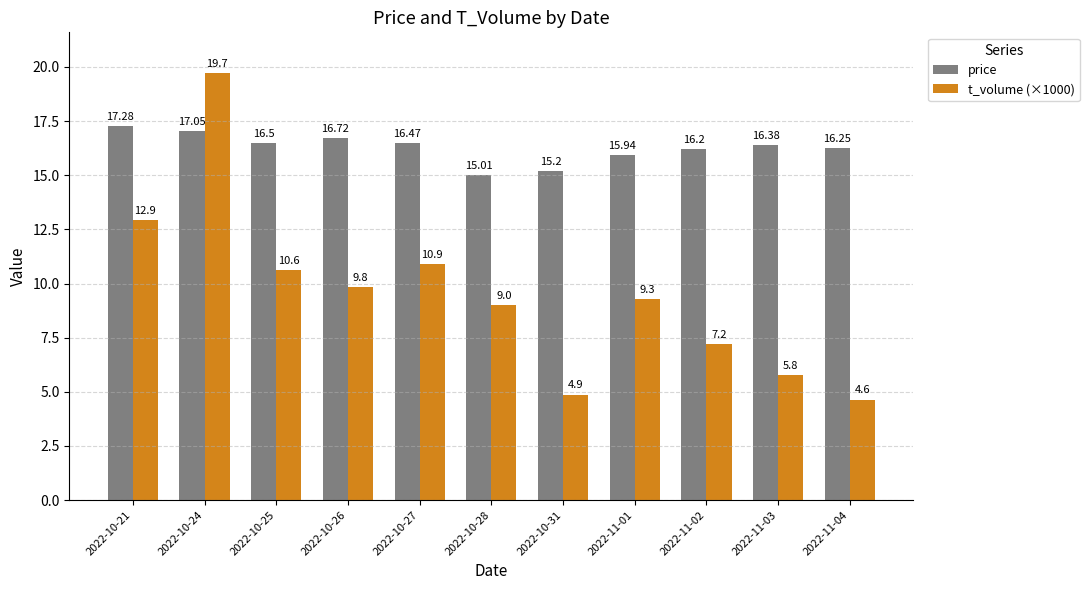

The t_volume (×1000) series shows 9.0 at 2022-10-21. True or false?

False